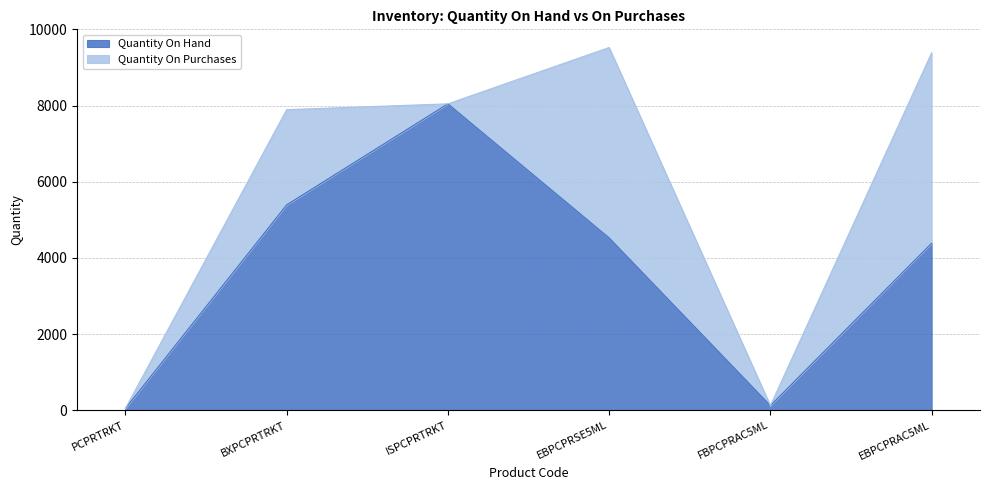

What is the label of the 1st point from the left?

PCPRTRKT